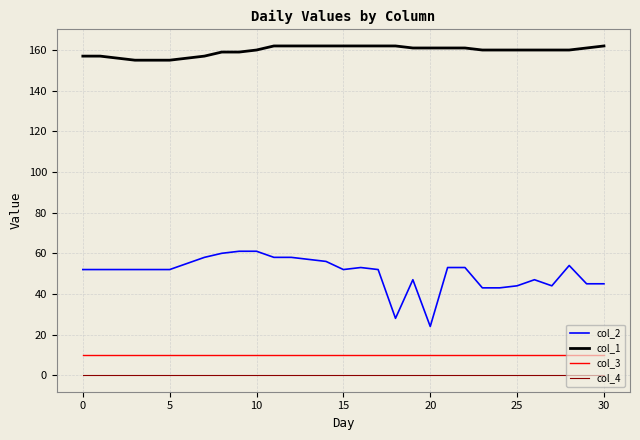

What is the difference between the maximum and minimum values in the col_2 series?

37